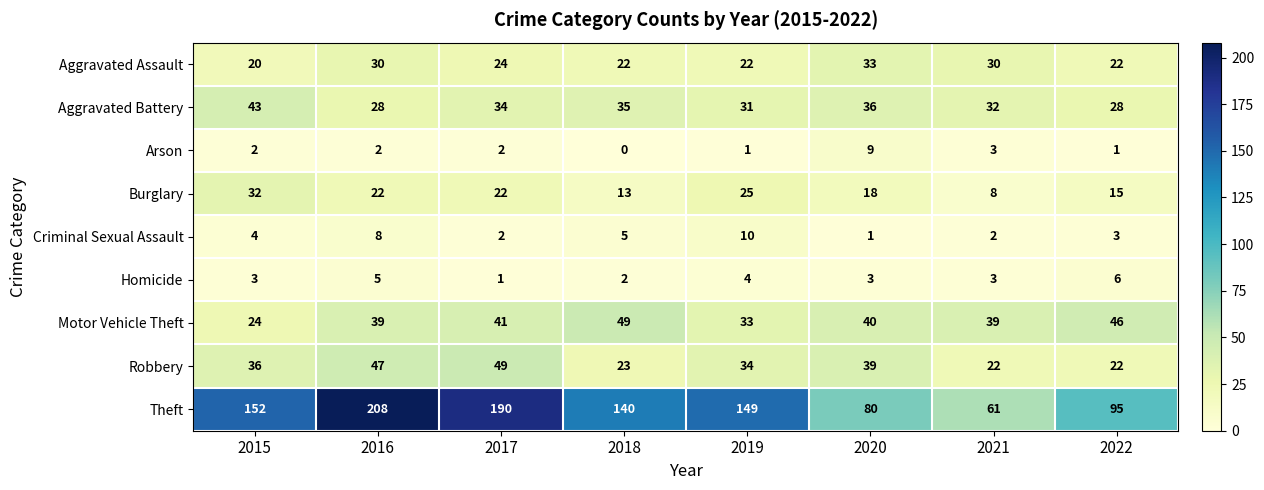

The Aggravated Assault series shows 13 at 2018. True or false?

False